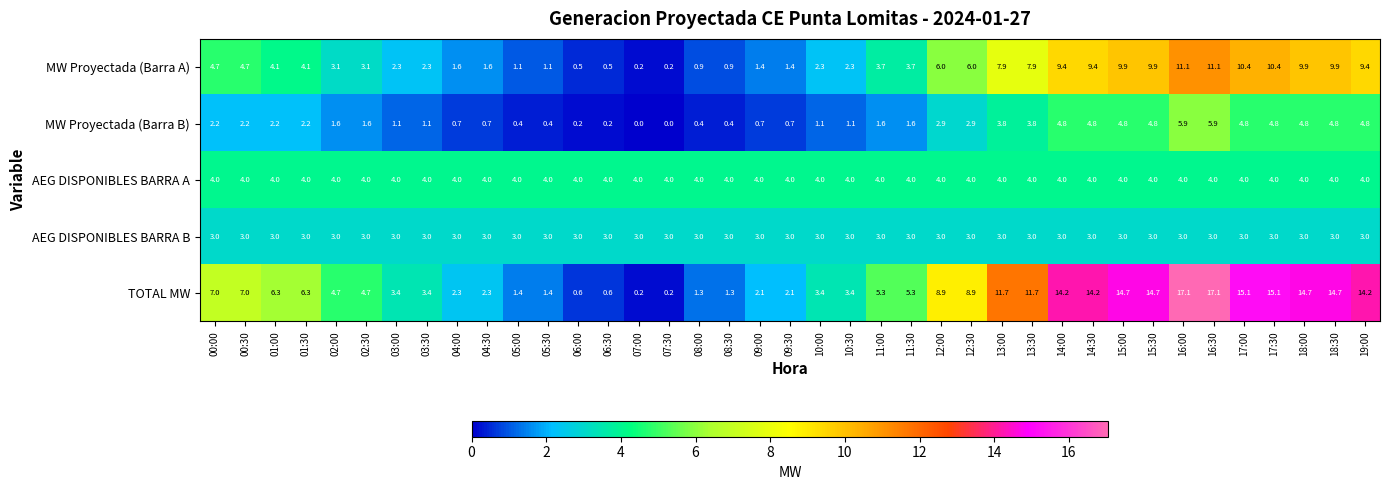

The value of AEG DISPONIBLES BARRA A at 04:30 is 5.2. True or false?

False